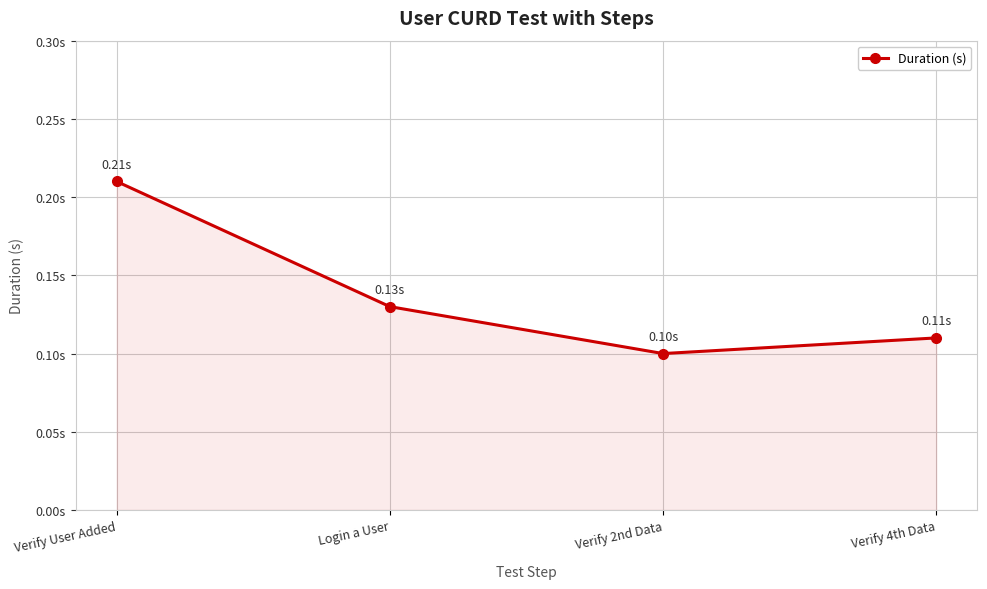

At which category does the chart reach its minimum across all series?

Verify 2nd Data